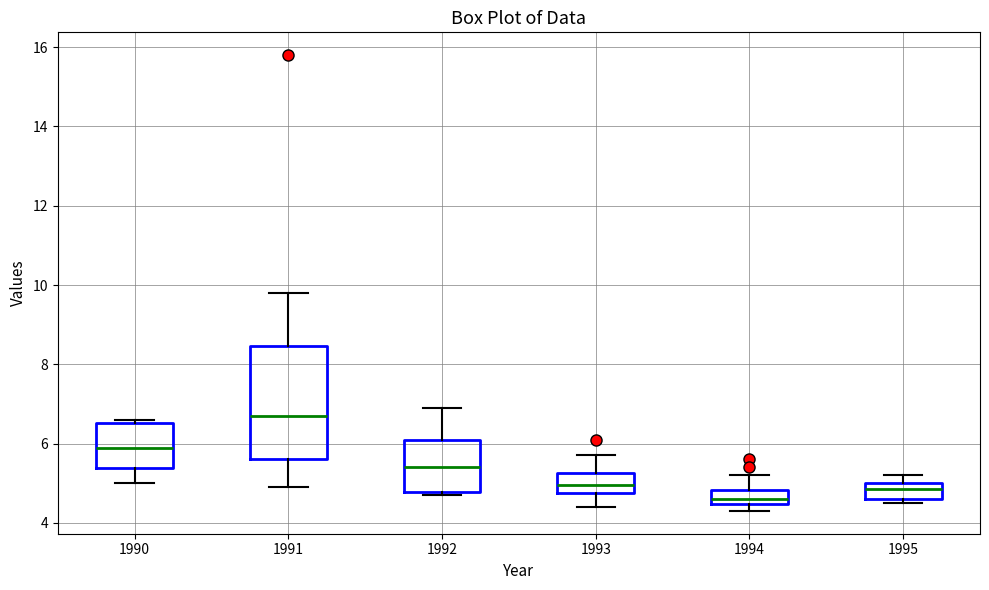

Which box has the highest median line?

1991